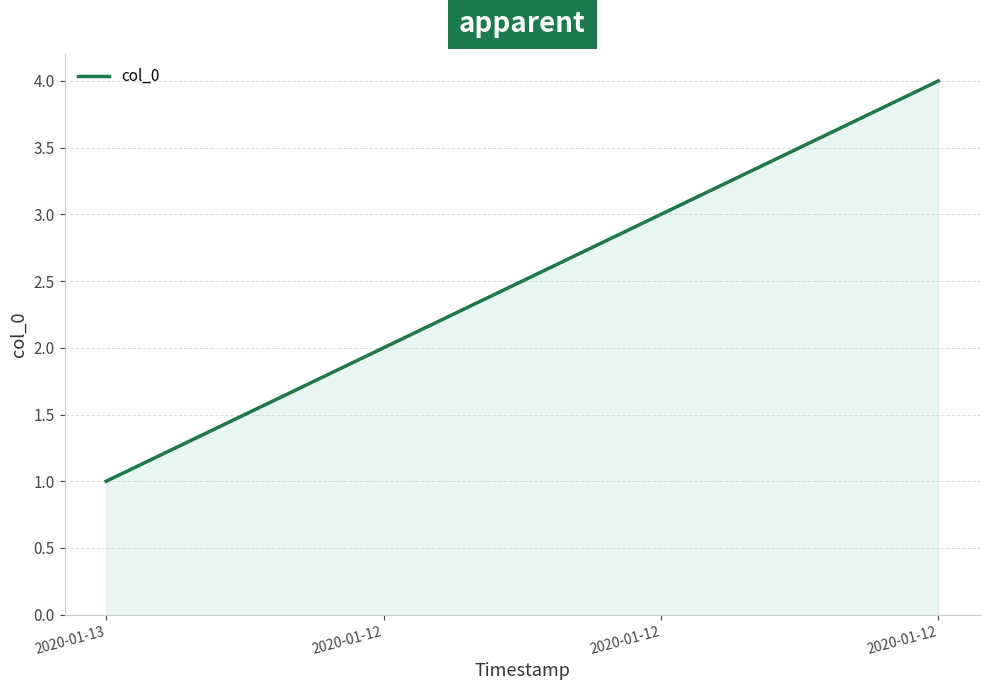

Is this an area chart (filled region under the line)?

Yes